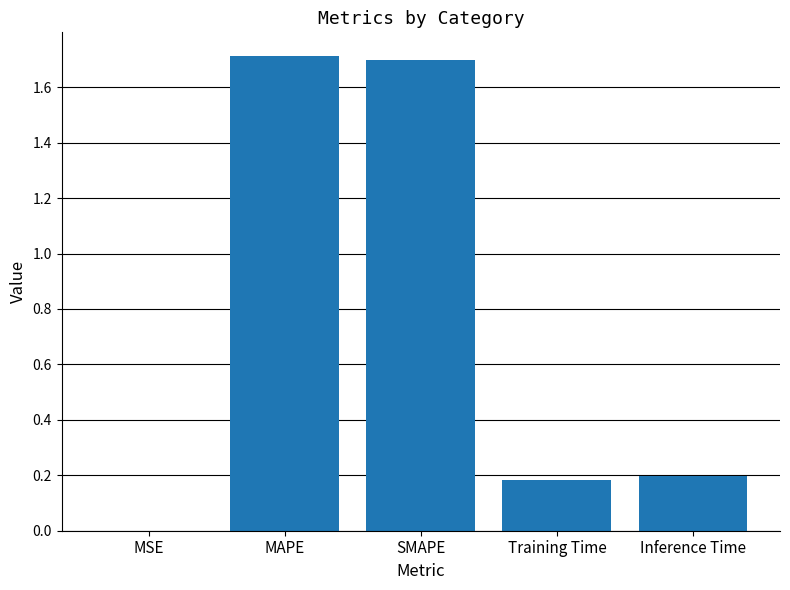

What is the change in value from MSE to Training Time?

+0.2